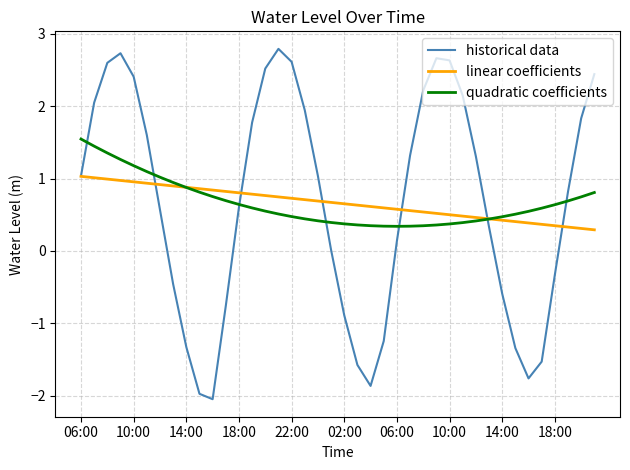

What is the maximum value for linear coefficients?

1.0